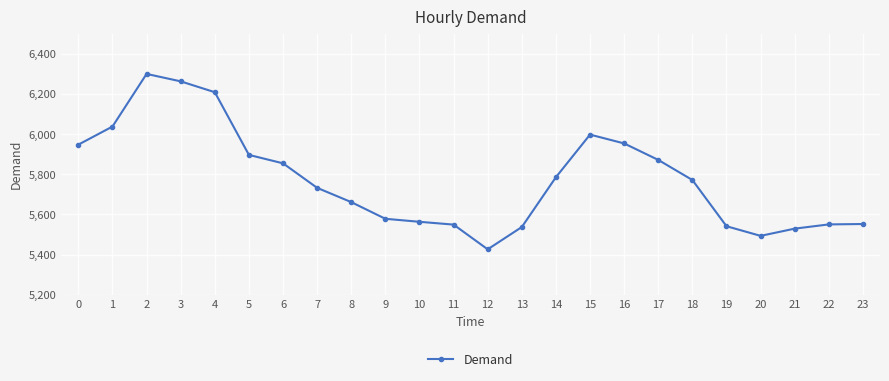

What is the minimum value shown in the chart?

5426